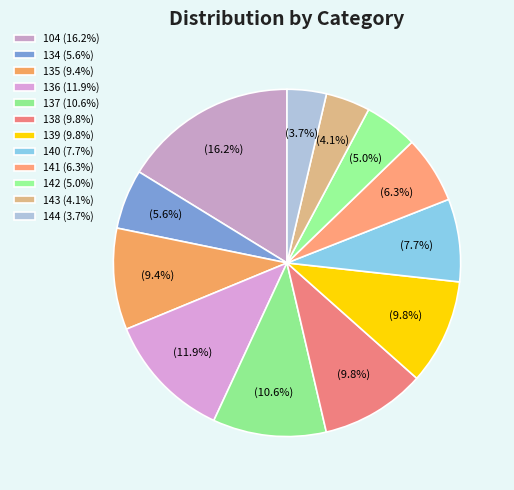

Combined, what portion of the pie is 137 and 140?

18.3%